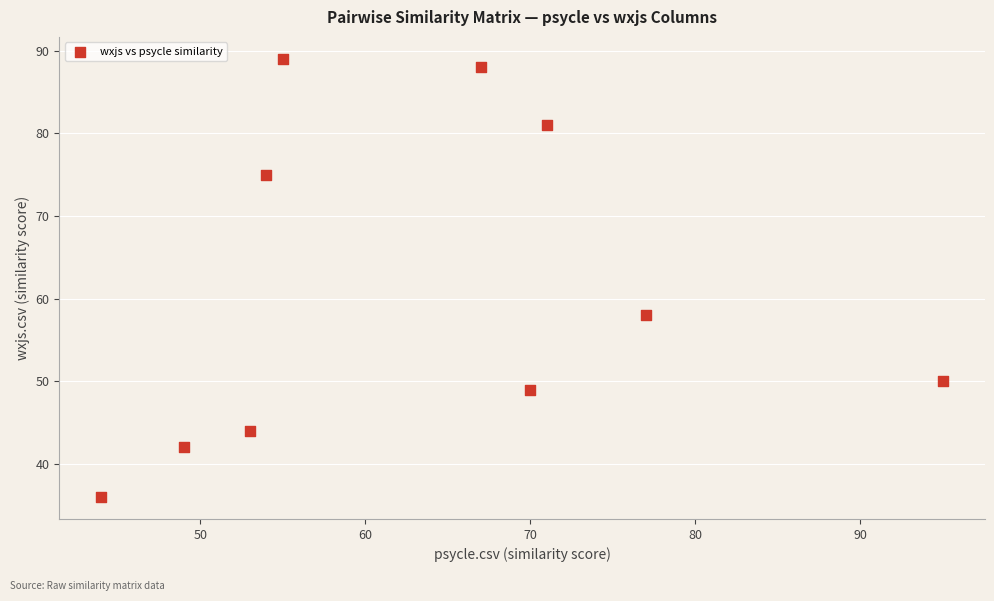

What is the range of X values (max minus min)?

51.0